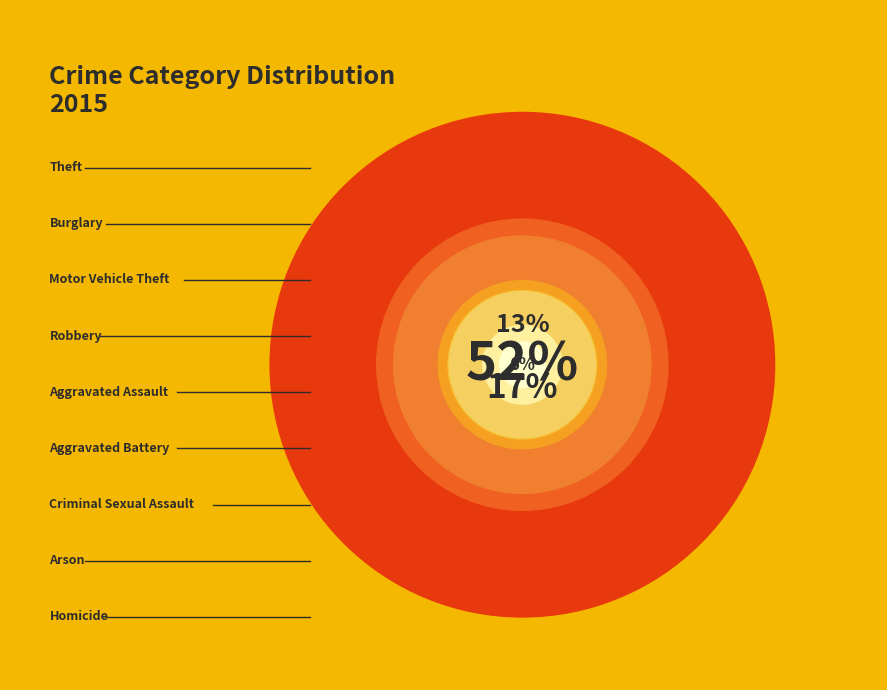

To the nearest percent, what is the difference between the largest and smallest slice percentages?

51%